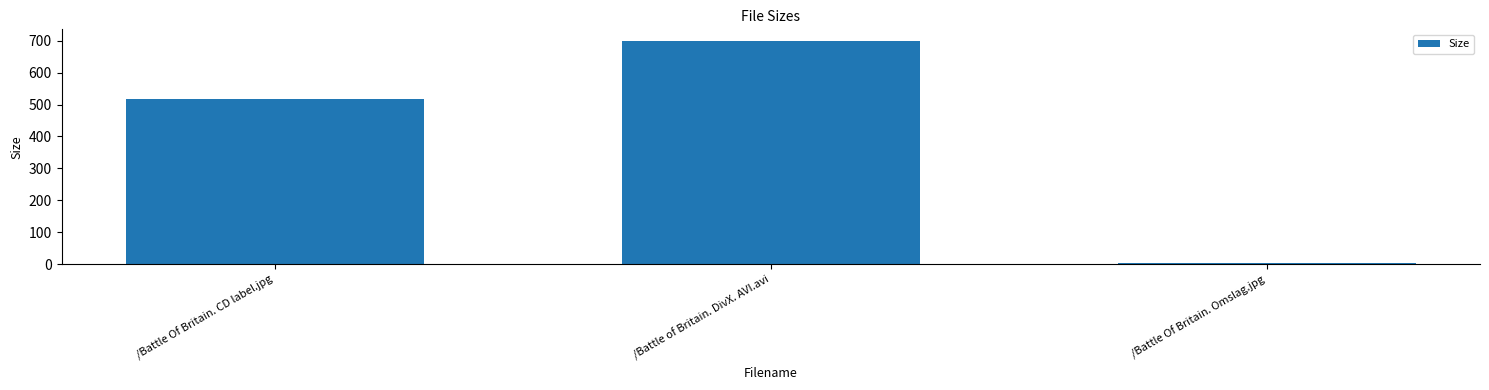

Where is the data nearest to the value 351?

/Battle Of Britain. CD label.jpg